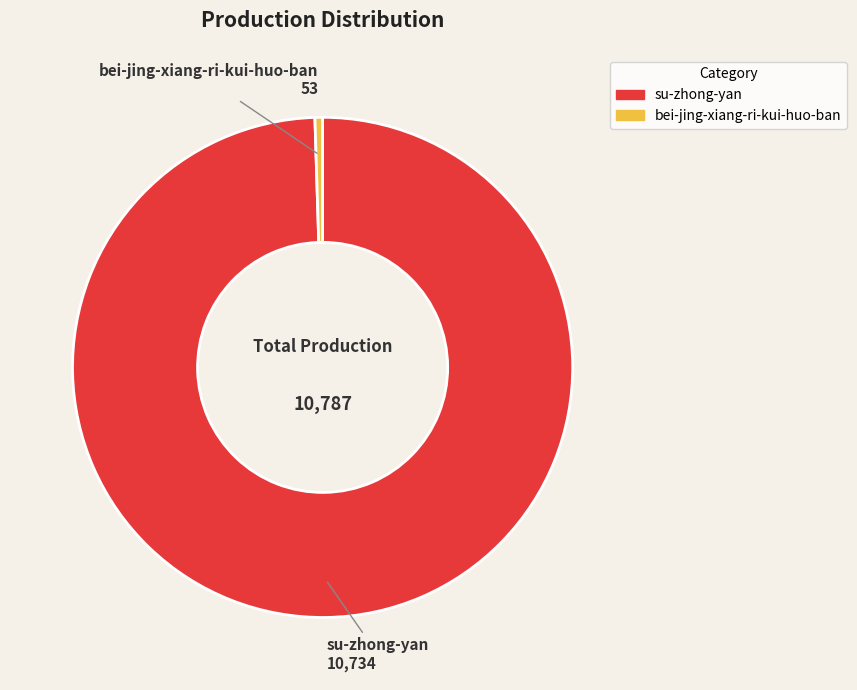

Is the sum of su-zhong-yan and bei-jing-xiang-ri-kui-huo-ban greater than half?

Yes